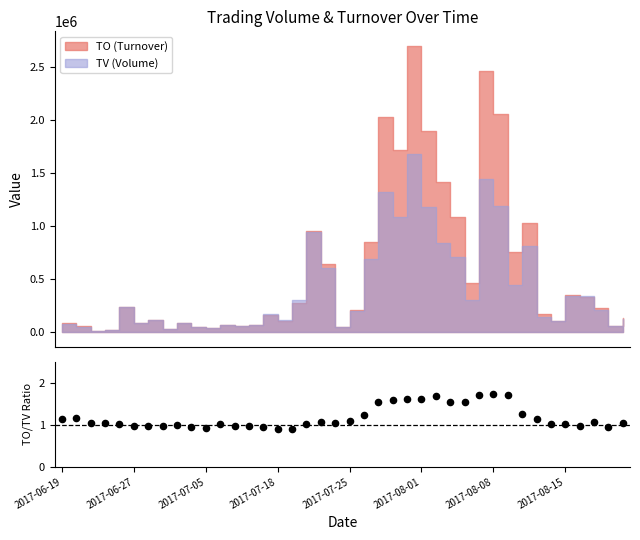

What is the ratio of the value at 35 to the value at 27?

0.7